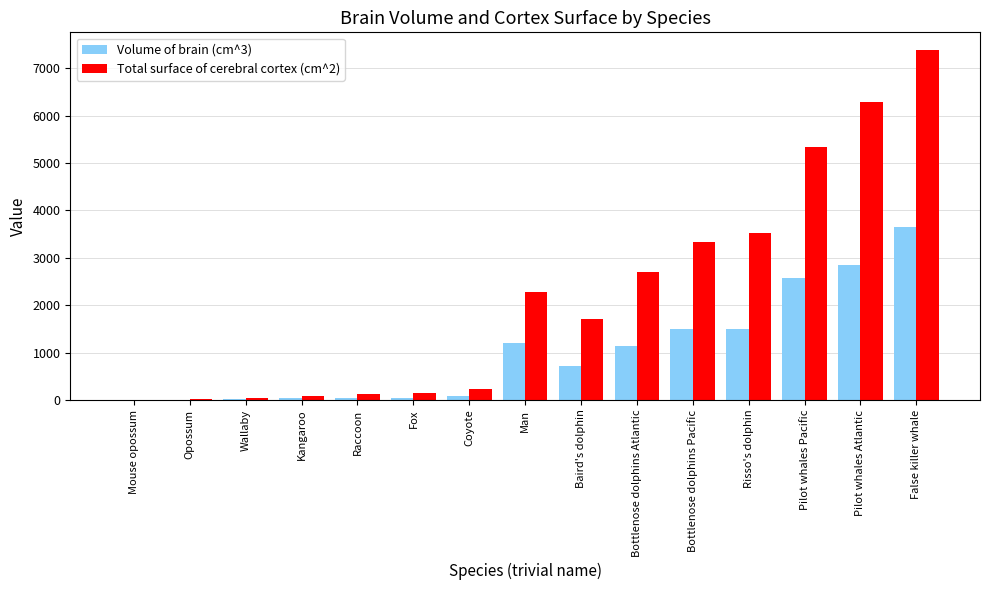

The Volume of brain (cm^3) series shows 4692.6 at Pilot whales Atlantic. True or false?

False